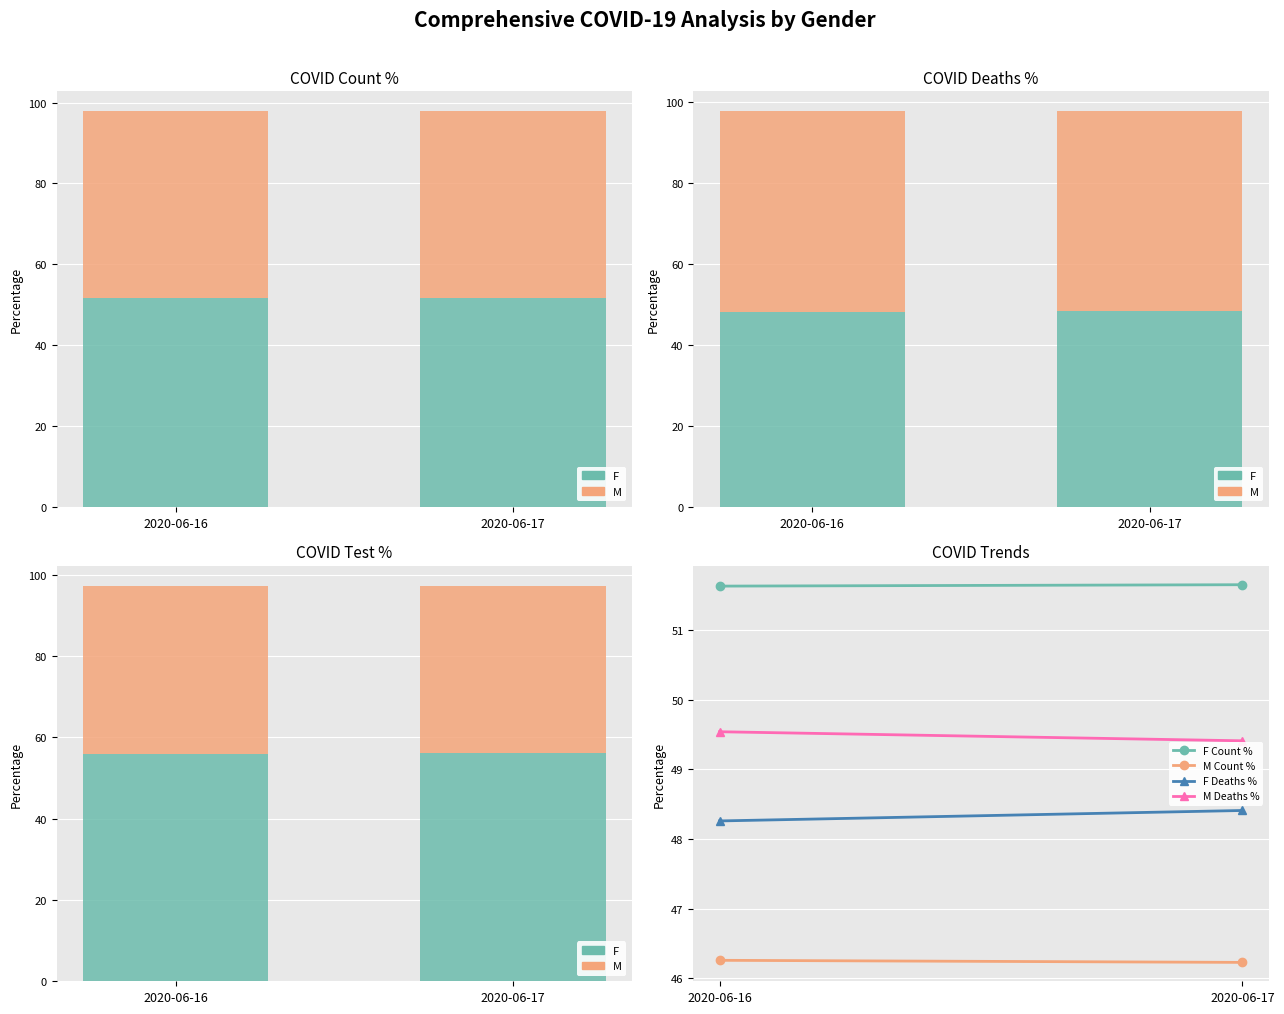

Which has a higher value, 2020-06-16 or 2020-06-17?

2020-06-17